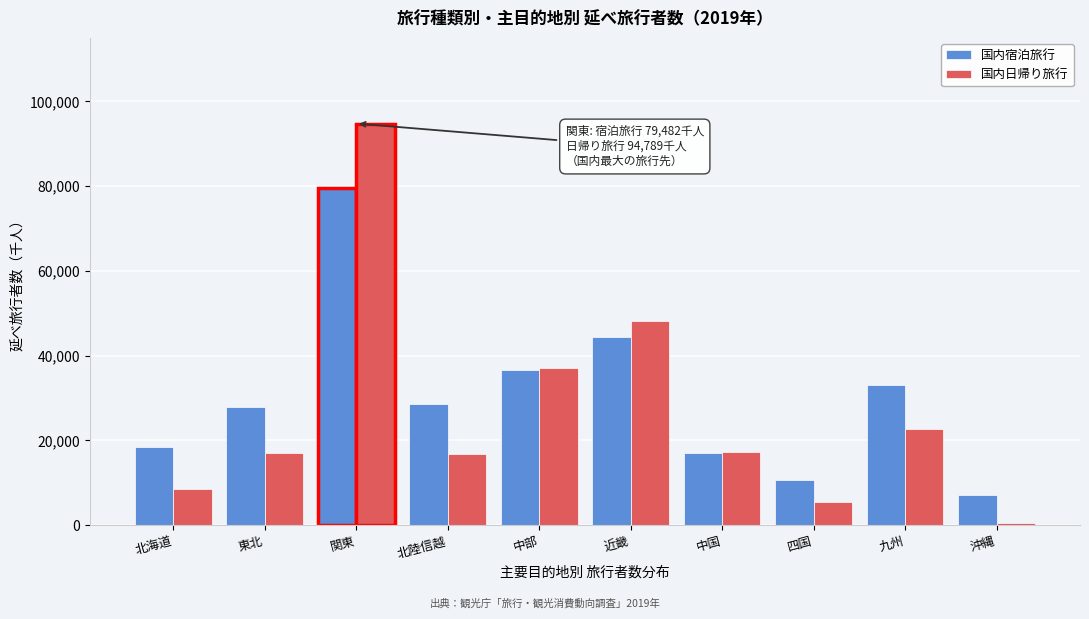

Is it true that 国内日帰り旅行 equals 8493 at 北海道?

True